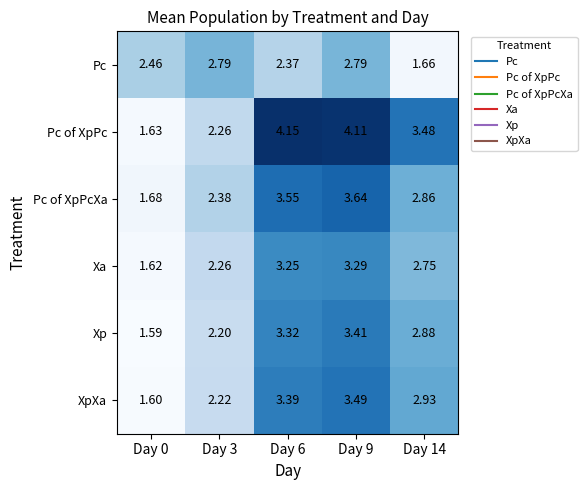

Which series has the widest spread of values?

Pc of XpPc